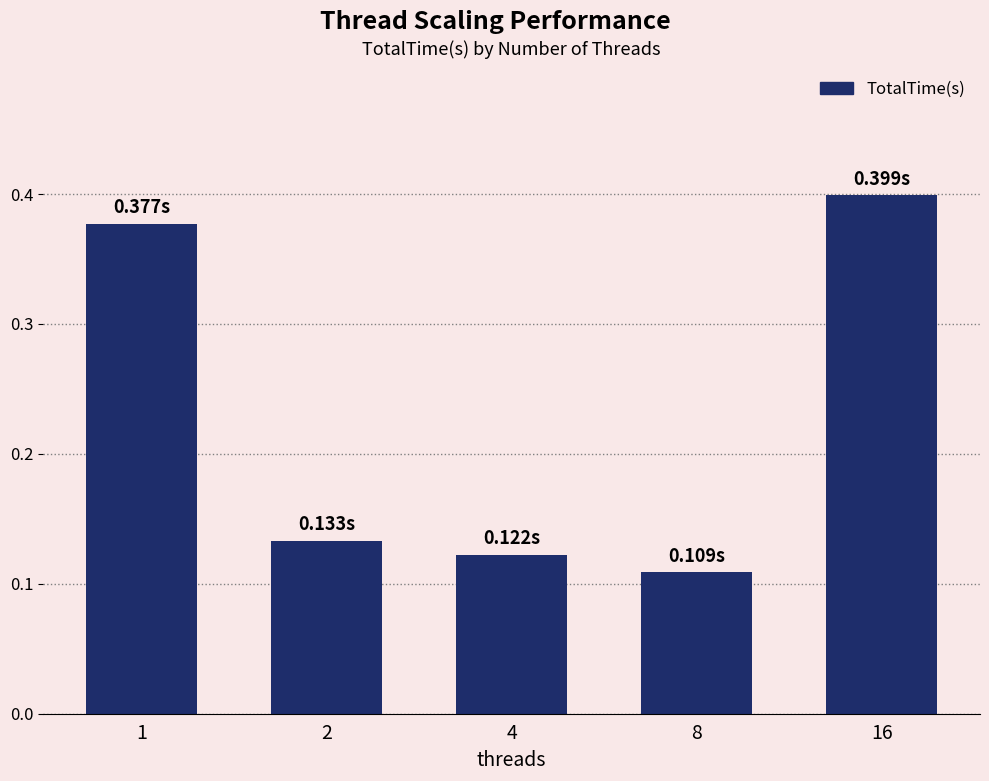

How many values are between 0 and 1?

5